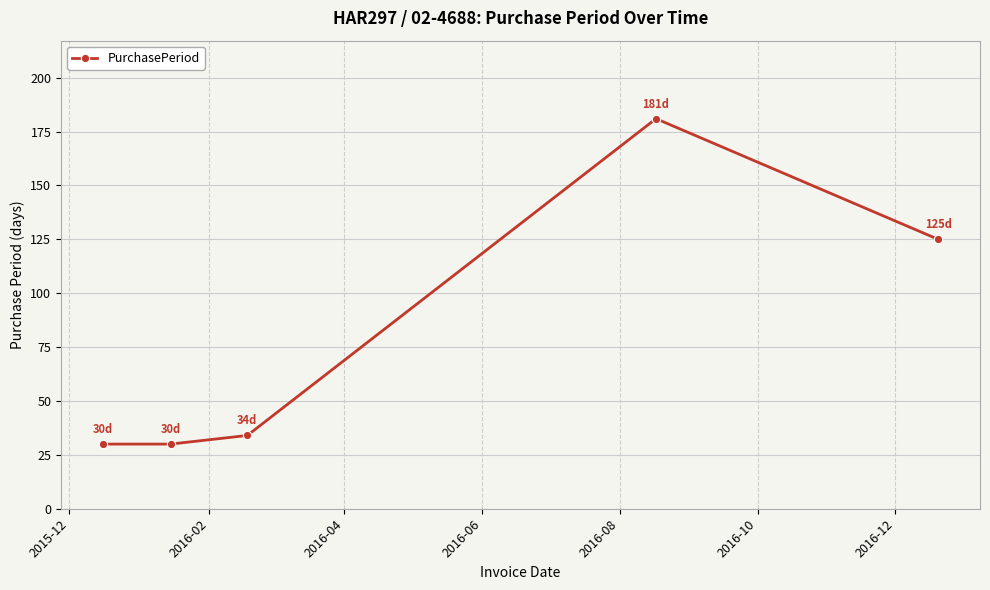

What is the value of the 4th point from the left?

181